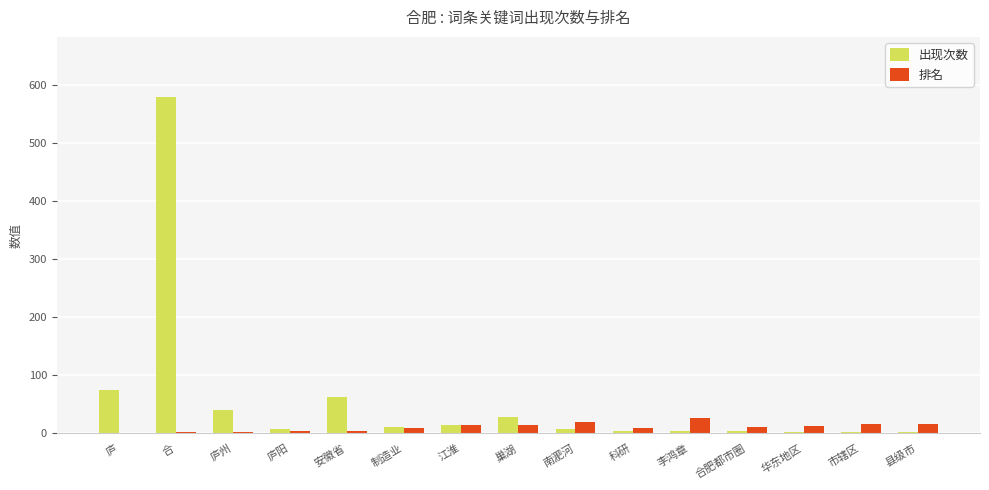

Where is 出现次数 nearest to the value 290?

庐